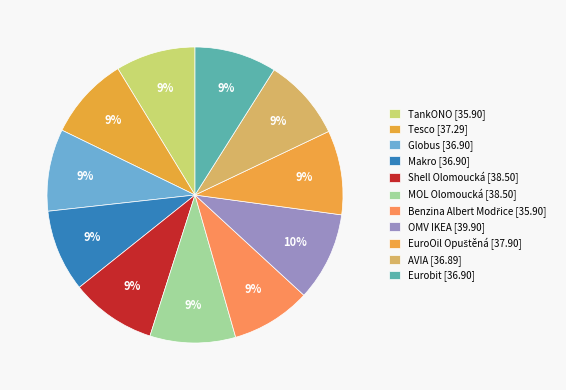

Count the number of slices in the pie.

11